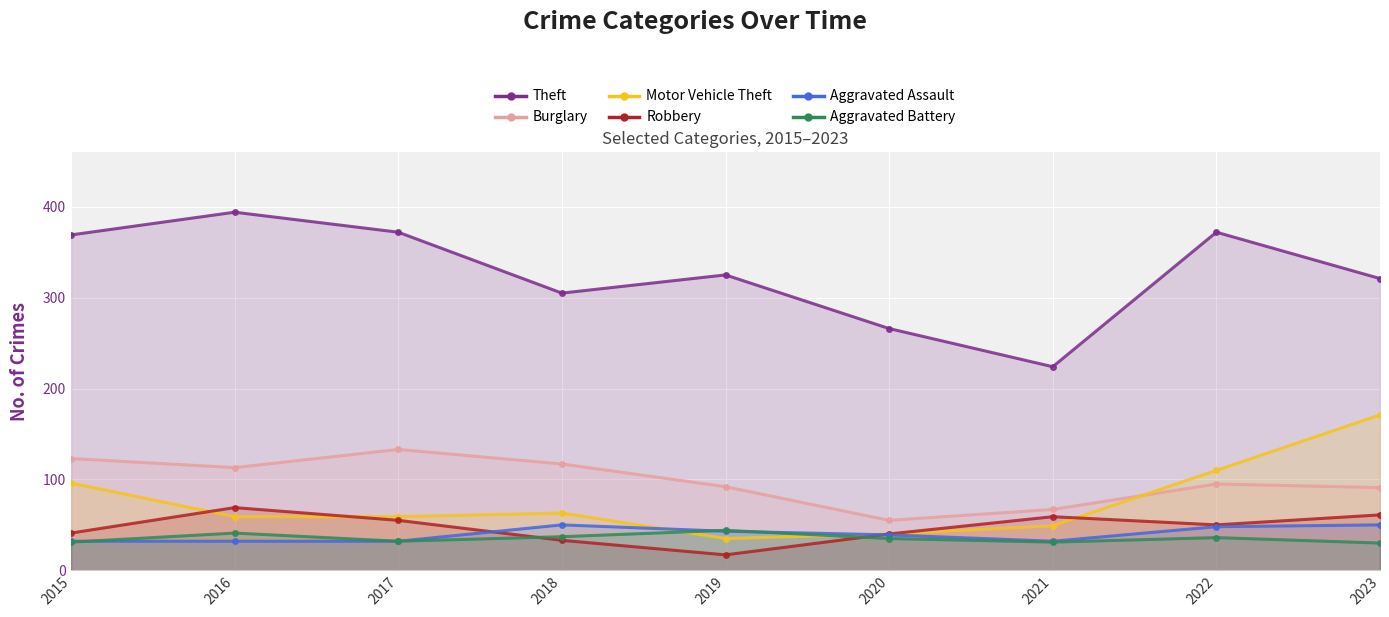

List the series in order of their peak value, highest first.

Theft, Motor Vehicle Theft, Burglary, Robbery, Aggravated Assault, Aggravated Battery